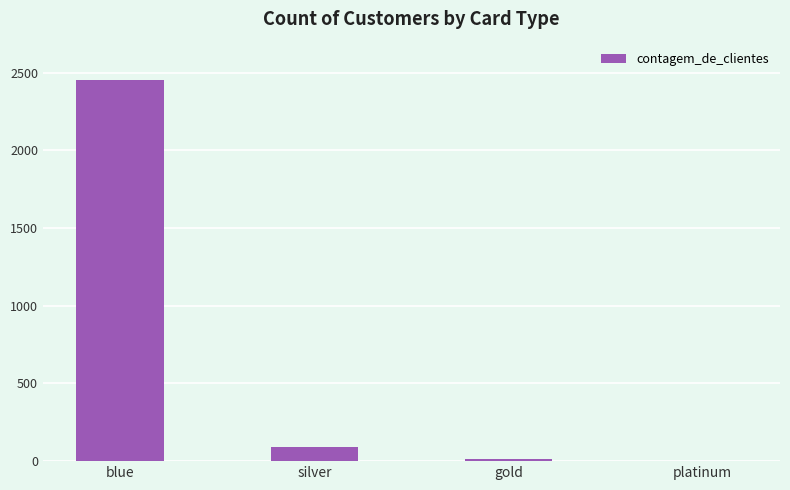

Reading left to right, extract all data points from this chart.

blue=2453	silver=93	gold=16	platinum=2